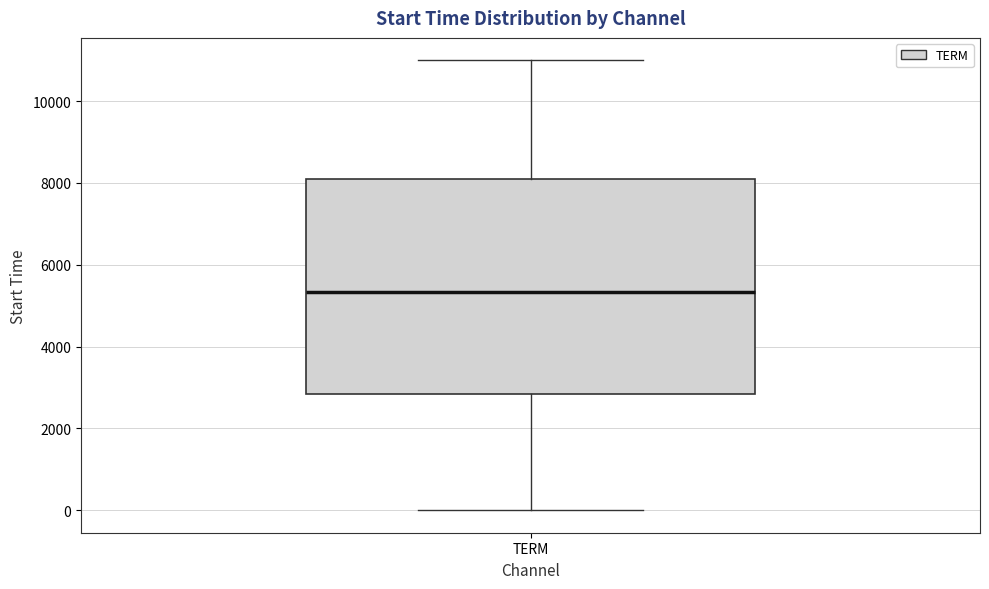

Read this box plot against the y-axis: the position of the median line, the range covered by the box, and the ends of both whiskers. The values are not printed on the chart, so give them approximately, as read against the axis.

median 5400, box 2800 to 8000, whiskers 0 to 11000